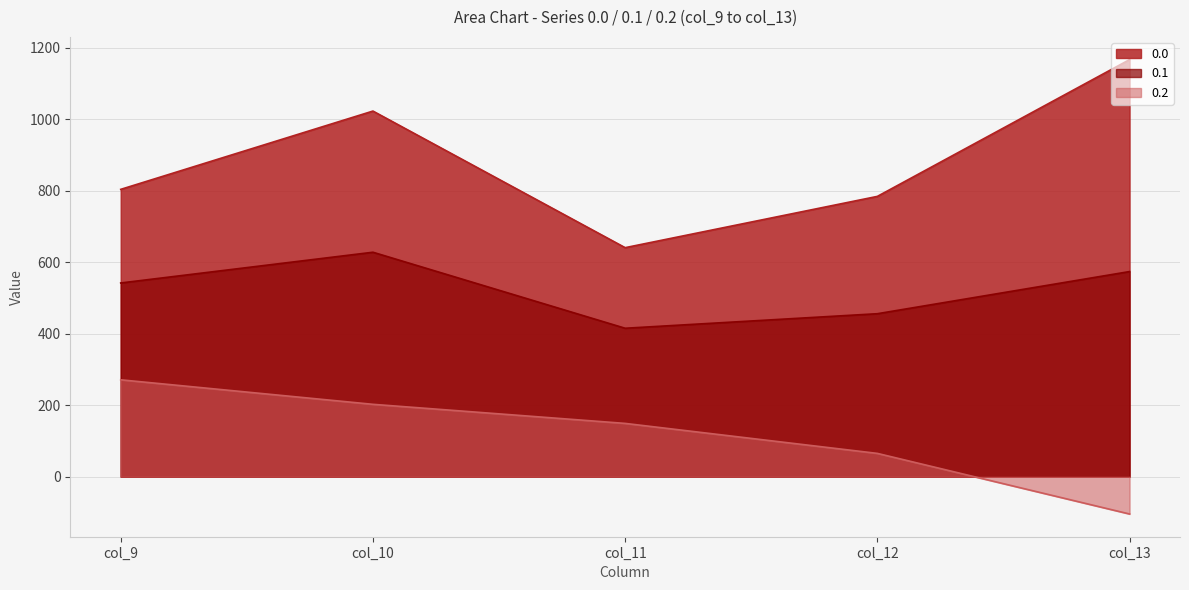

Rank the series by their maximum value, from lowest to highest.

0.2, 0.1, 0.0